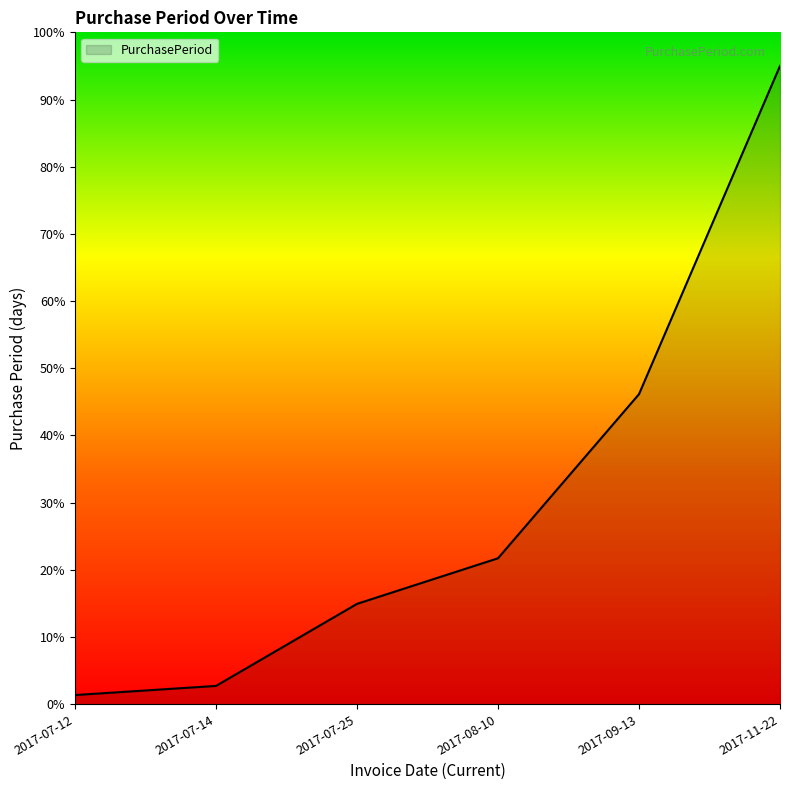

Reading left to right, list all the values displayed in this chart.

1.4	2.7	14.9	21.7	46.1	95.0